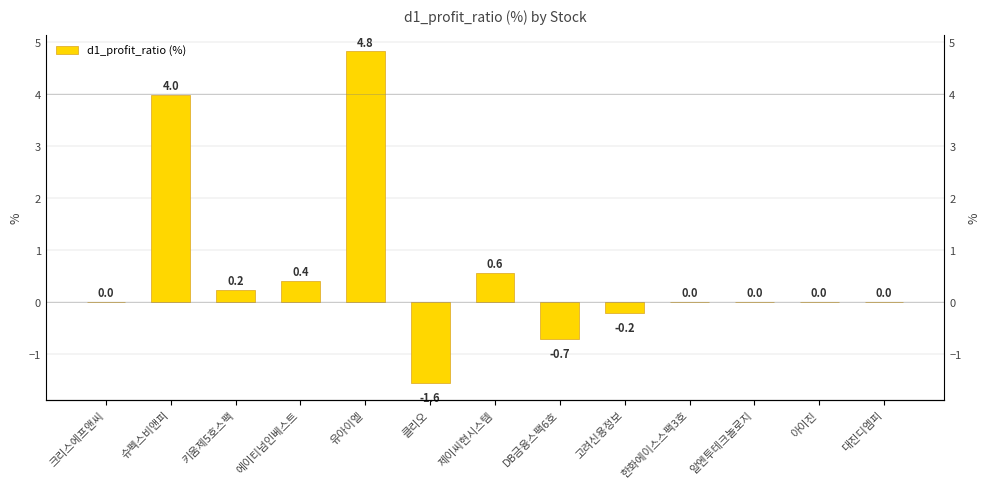

Which has a higher value, 클리오 or 한화에이스스팩3호?

한화에이스스팩3호